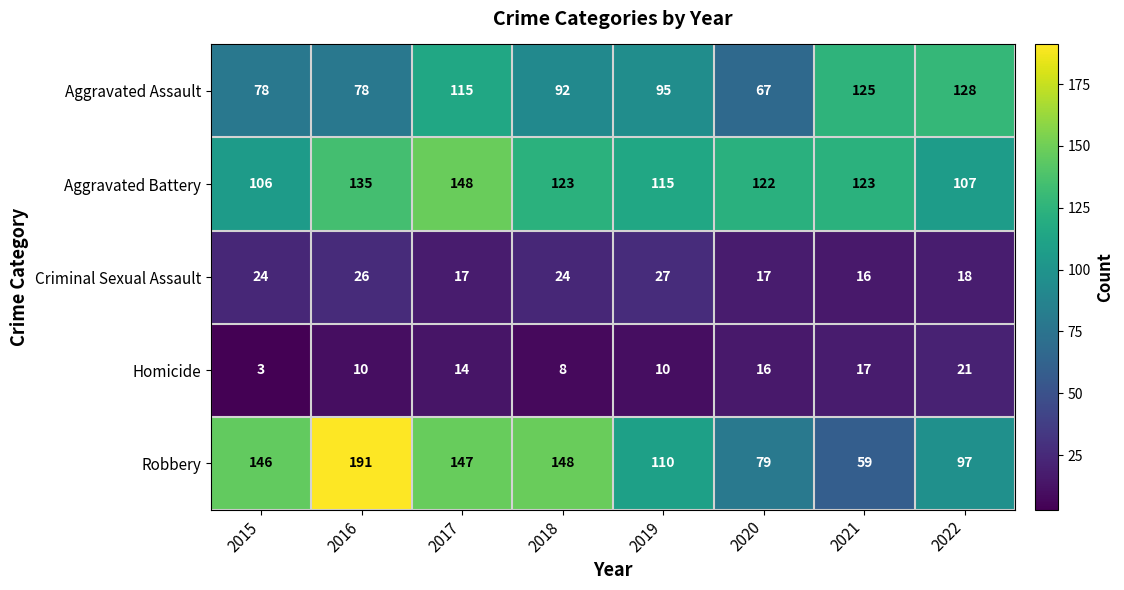

What is the difference between the maximum and minimum values in the Robbery series?

132